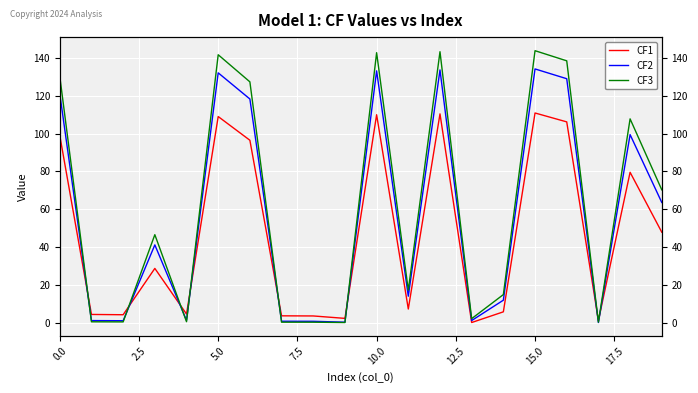

Count the number of categories in the chart.

20